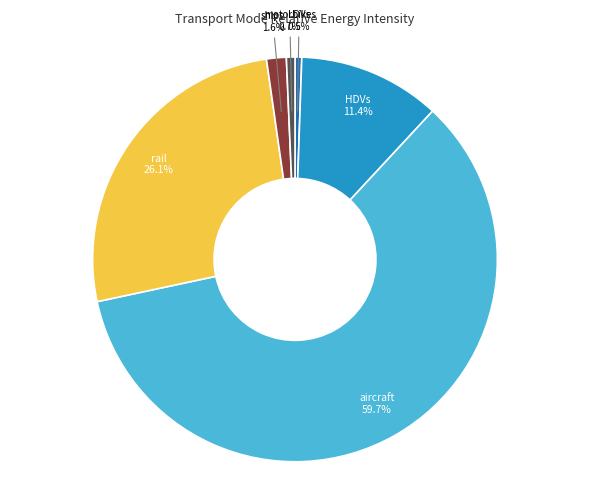

Which category has the biggest portion of the pie?

aircraft